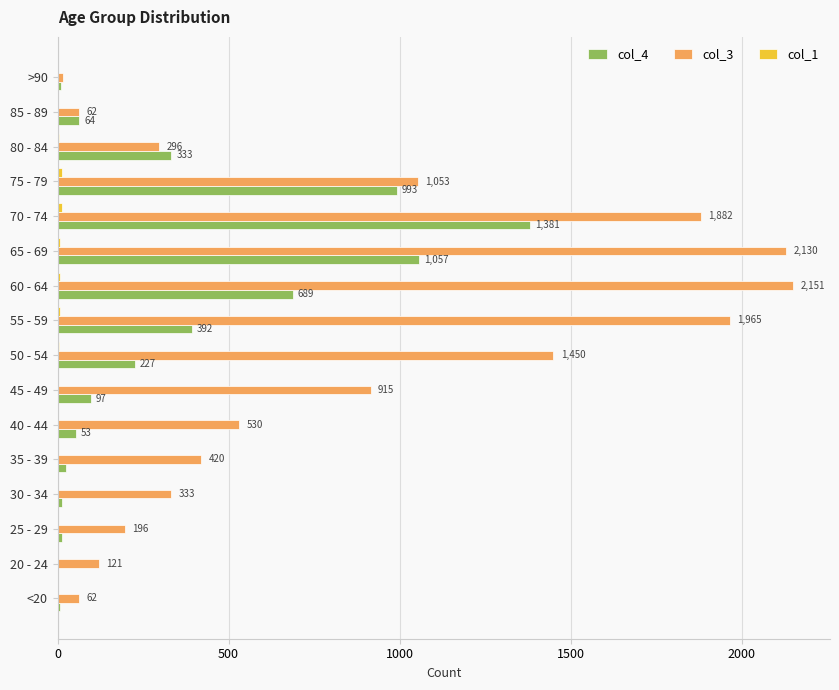

Is it true that col_3 equals 1882 at 70 - 74?

True